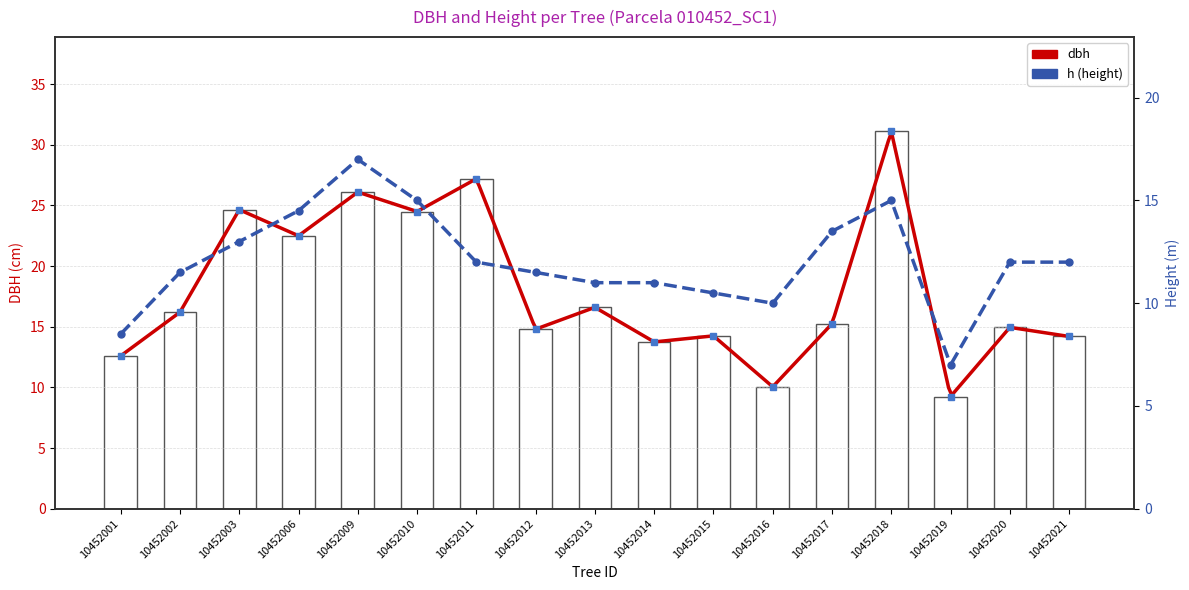

At which category is the sum across all series the highest?

10452018